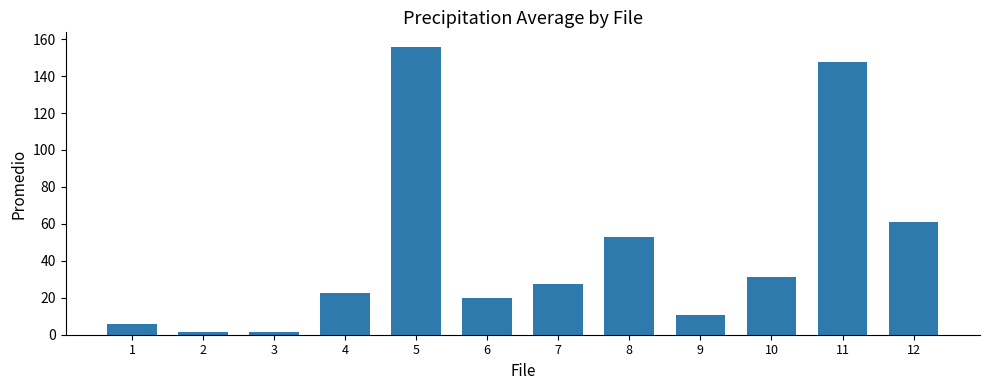

Between 8 and 4, which is larger?

8